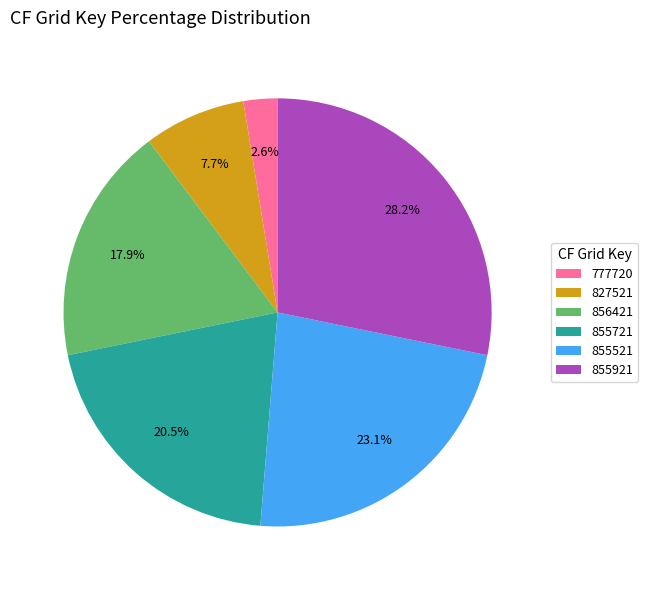

To the nearest percent, what is the average slice percentage?

17%